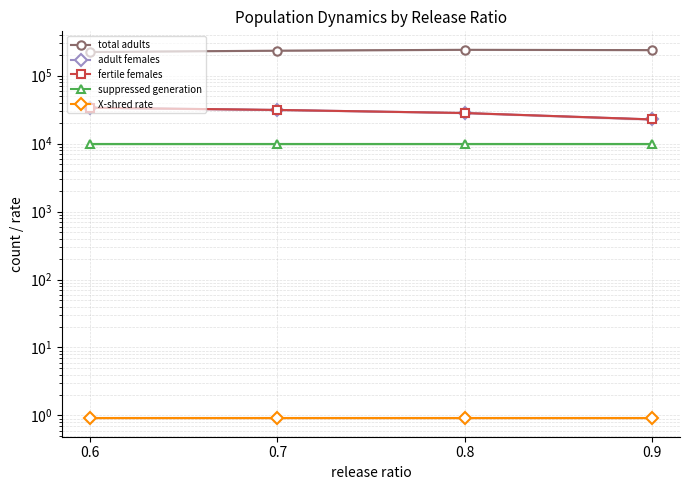

Where is fertile females nearest to the value 28141?

0.8